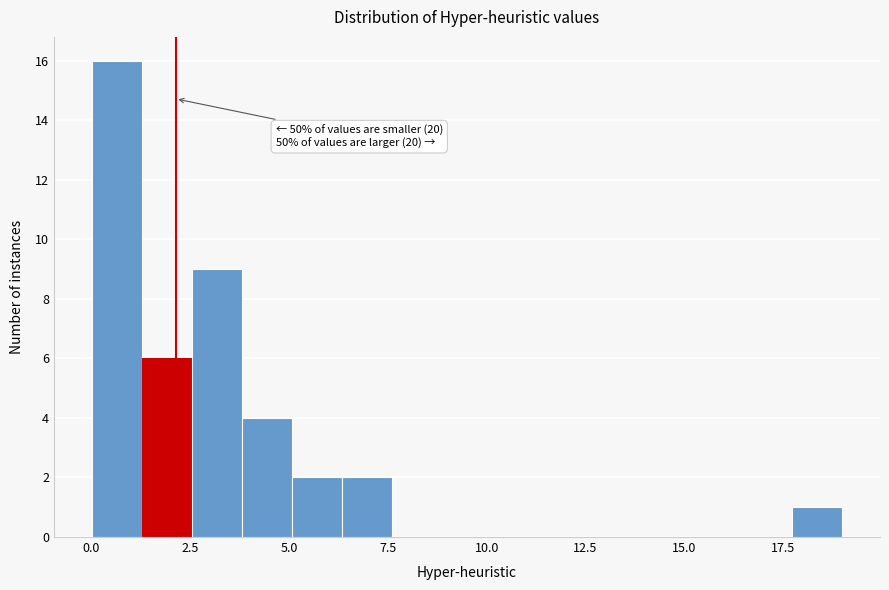

Around what value on the x-axis is the tallest bar? Give the approximate position of its centre, as read against the axis.

0.5